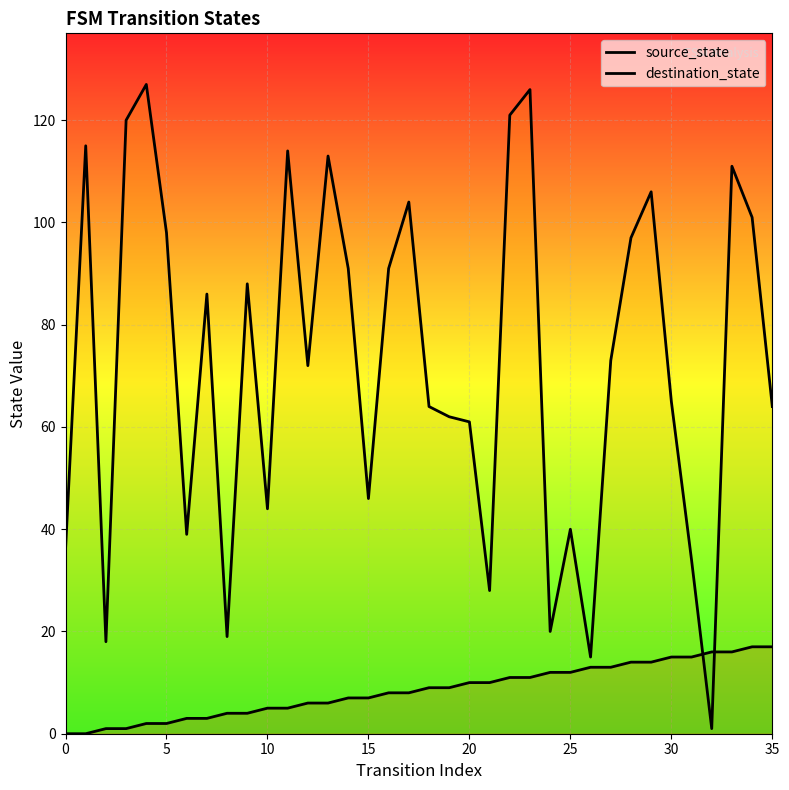

Which series has the largest total across all categories?

destination_state